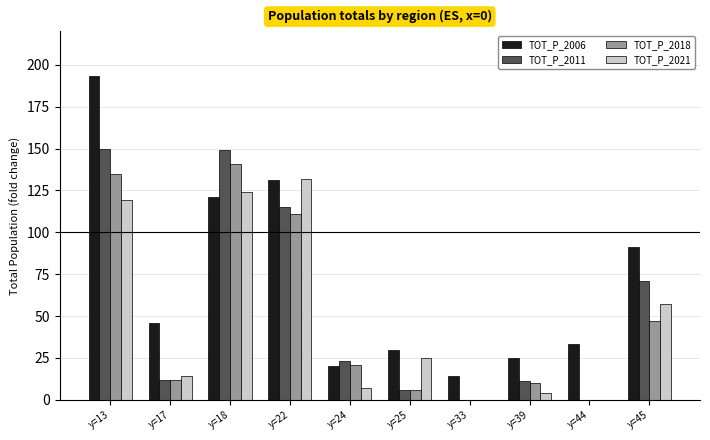

Are the bars grouped side by side (vs. stacked)?

Yes